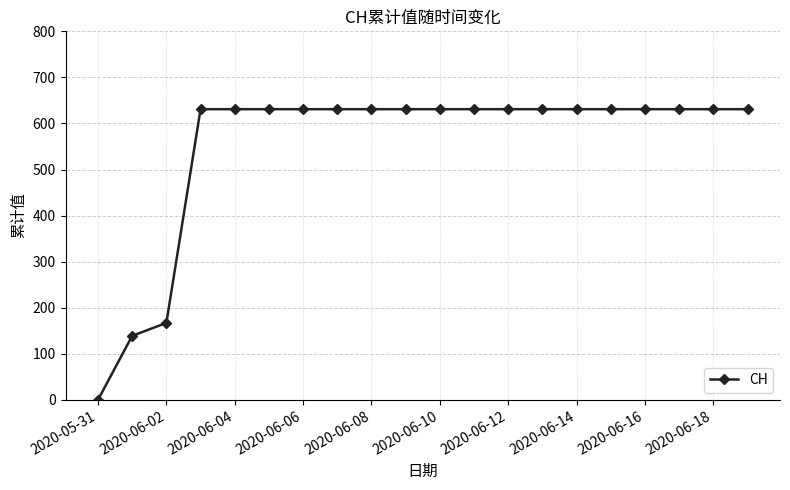

What is the difference between the maximum and minimum values?

631